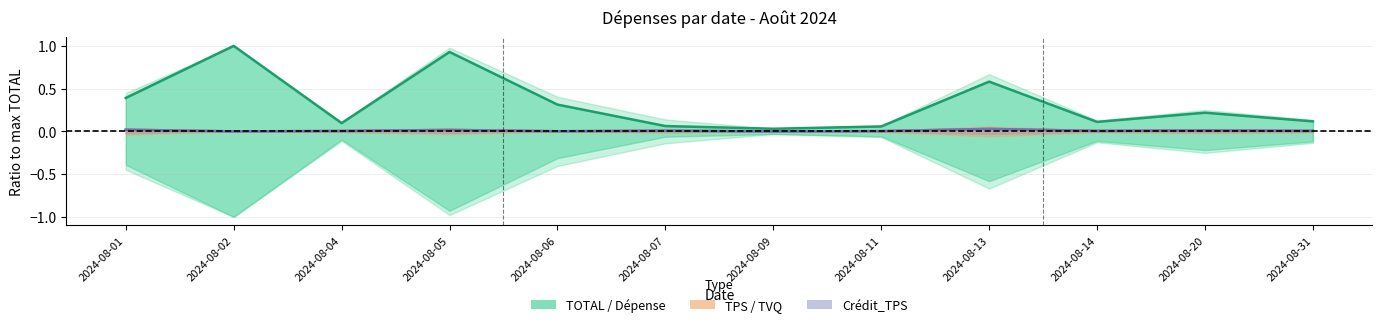

What is the spread (max minus min) of values at 2024-08-01?

0.4